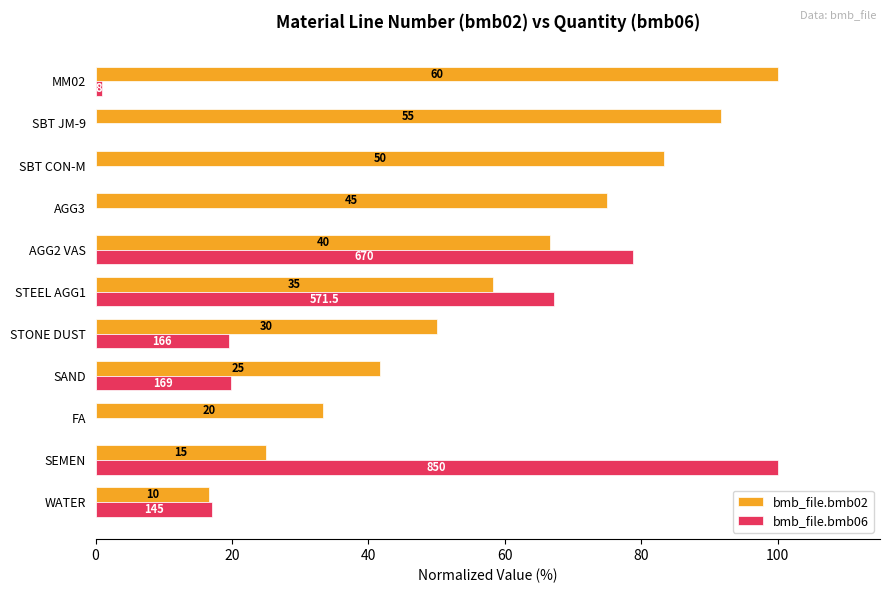

List the series in order of their overall mean, highest first.

bmb_file.bmb02, bmb_file.bmb06